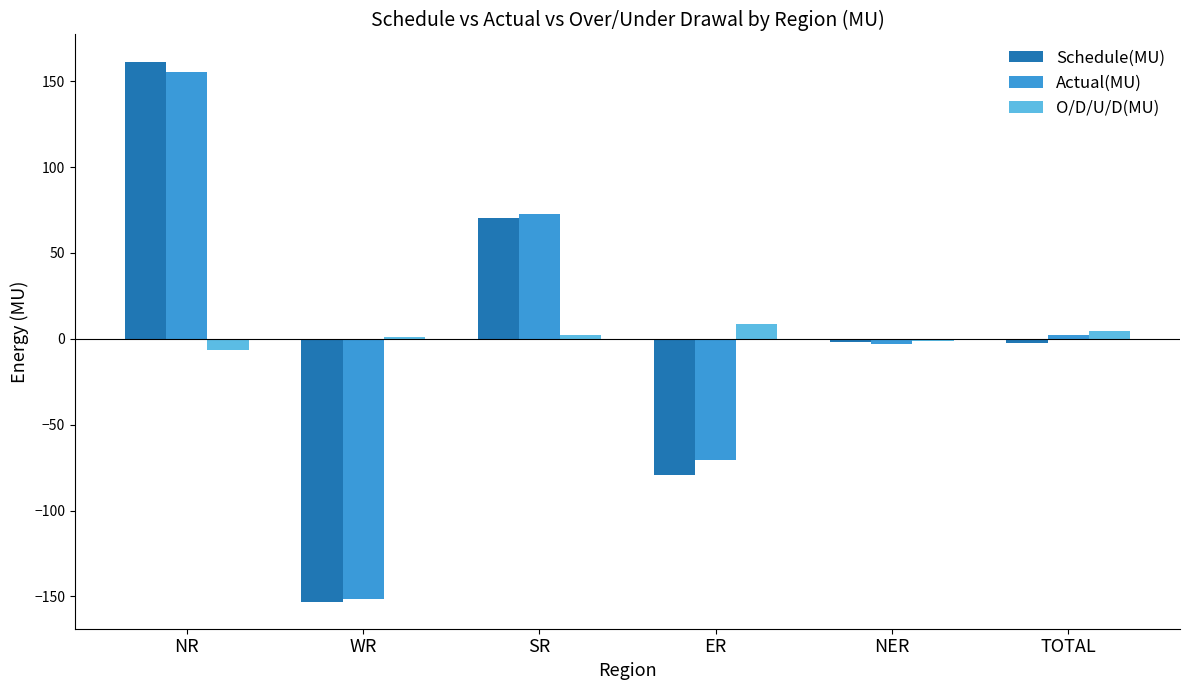

What is the value of the O/D/U/D(MU) bar at the 2nd from the left?

1.3